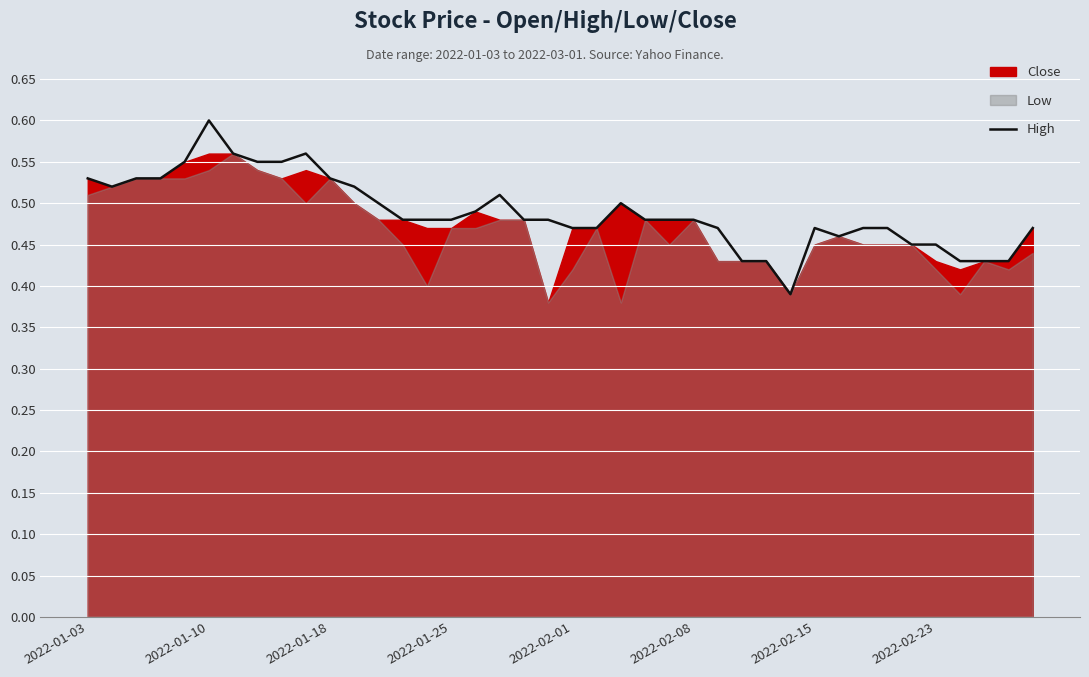

The value at 2022-01-18 is 0.2. True or false?

False